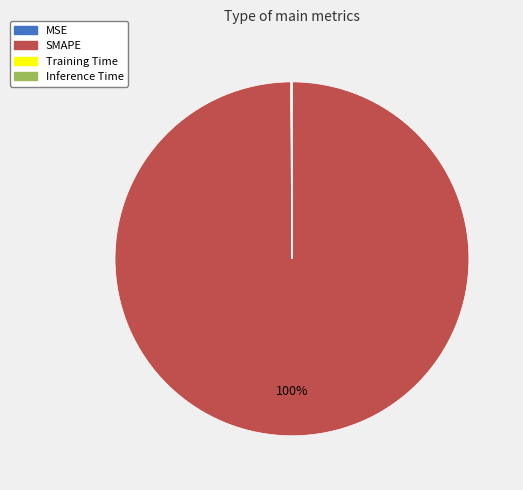

What is the largest slice in the pie chart?

SMAPE